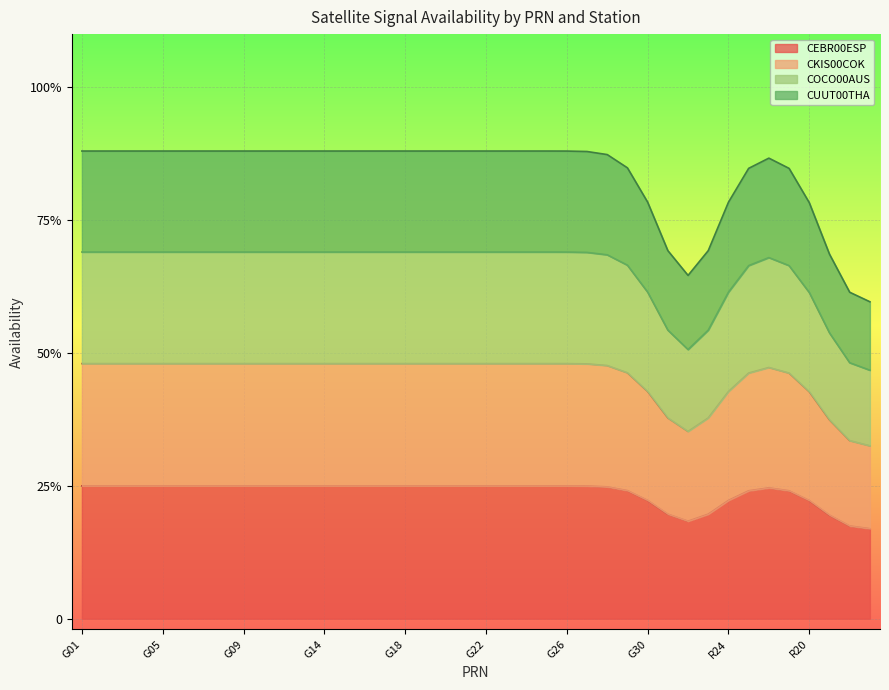

Does the chart display data point markers on the line(s)?

No